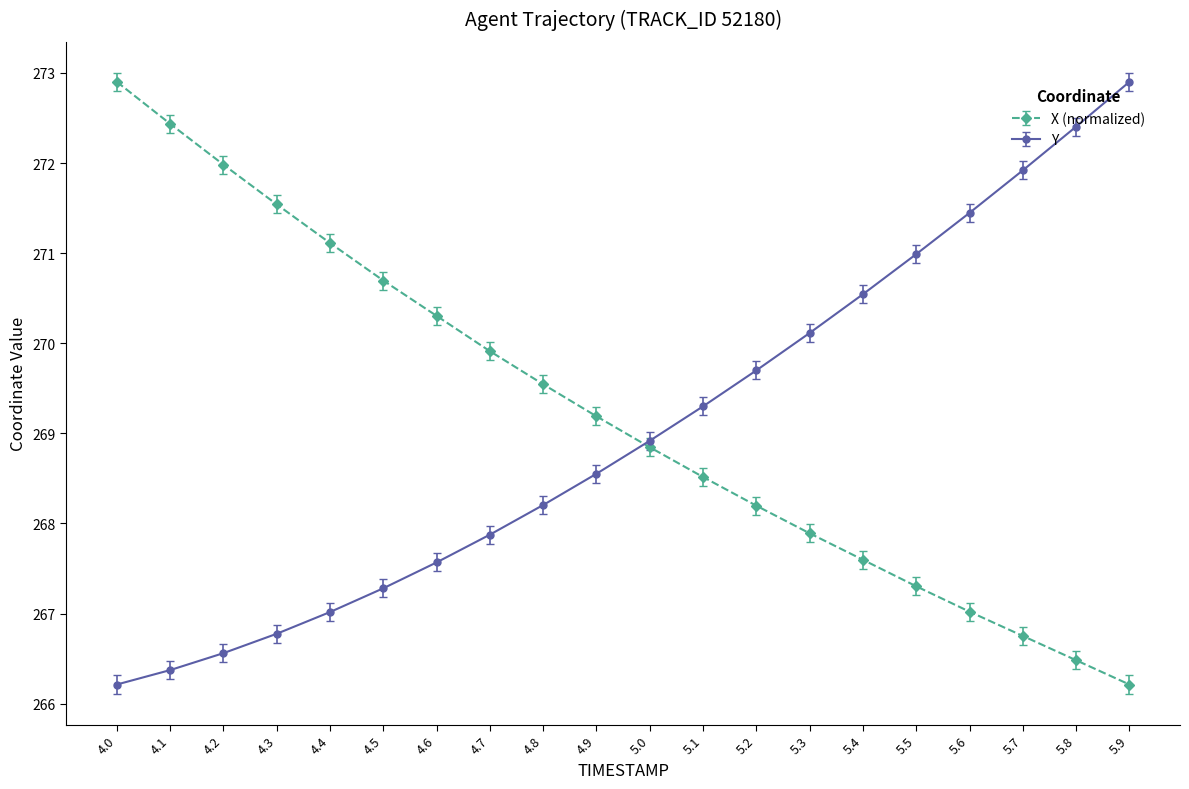

What is the difference between the highest and lowest values at 4.7?

2.0